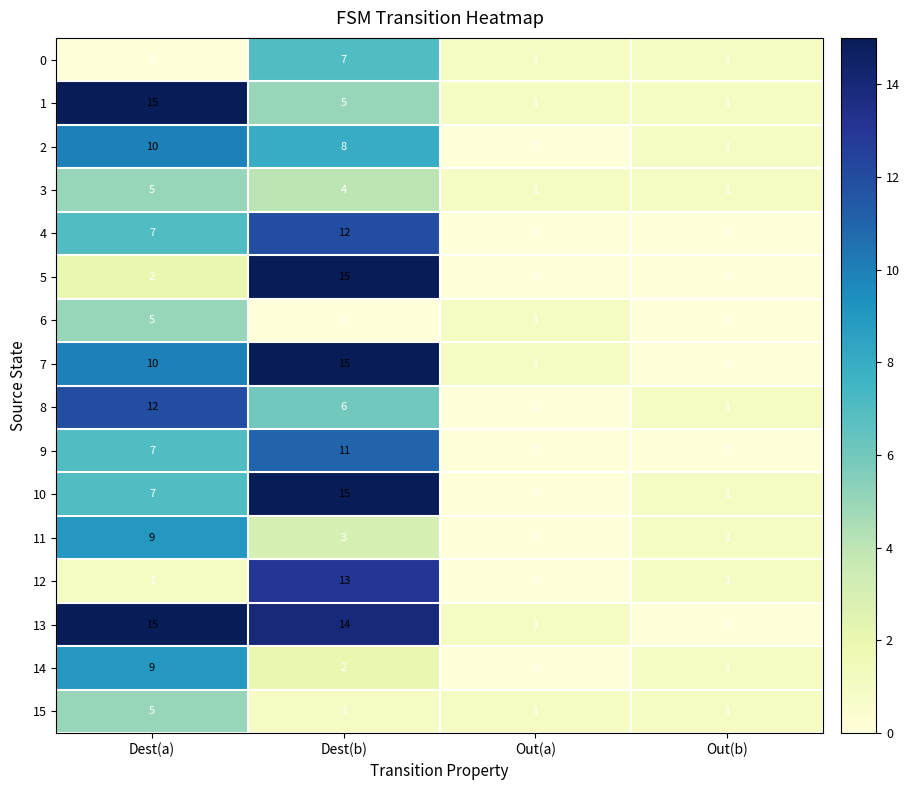

Rank the categories by 7 value from highest to lowest.

Dest(b), Dest(a), Out(a), Out(b)